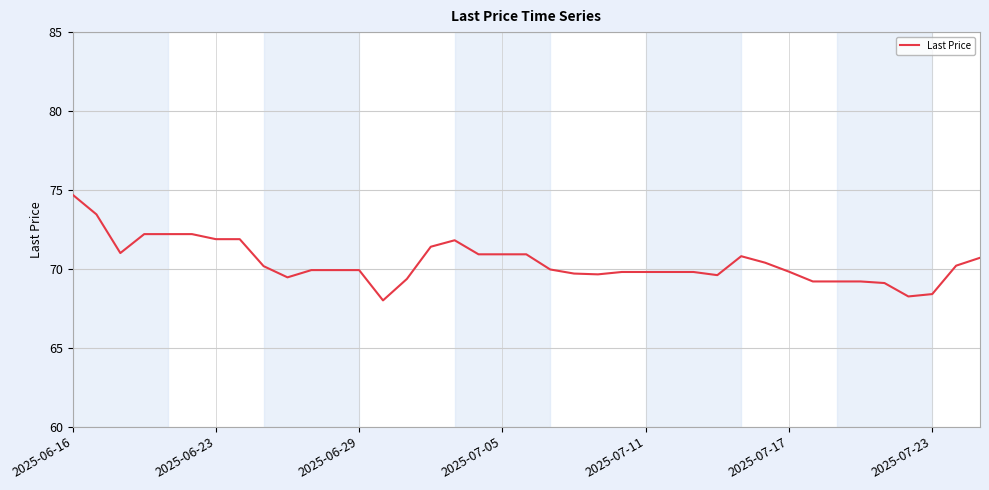

What is the smallest value displayed?

68.0